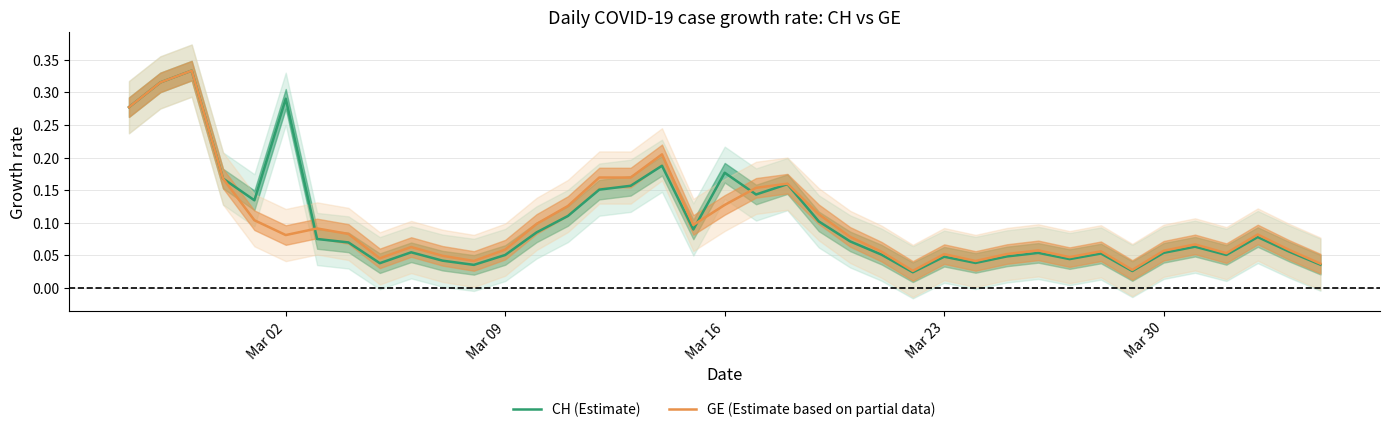

How many series are shown in this chart?

2